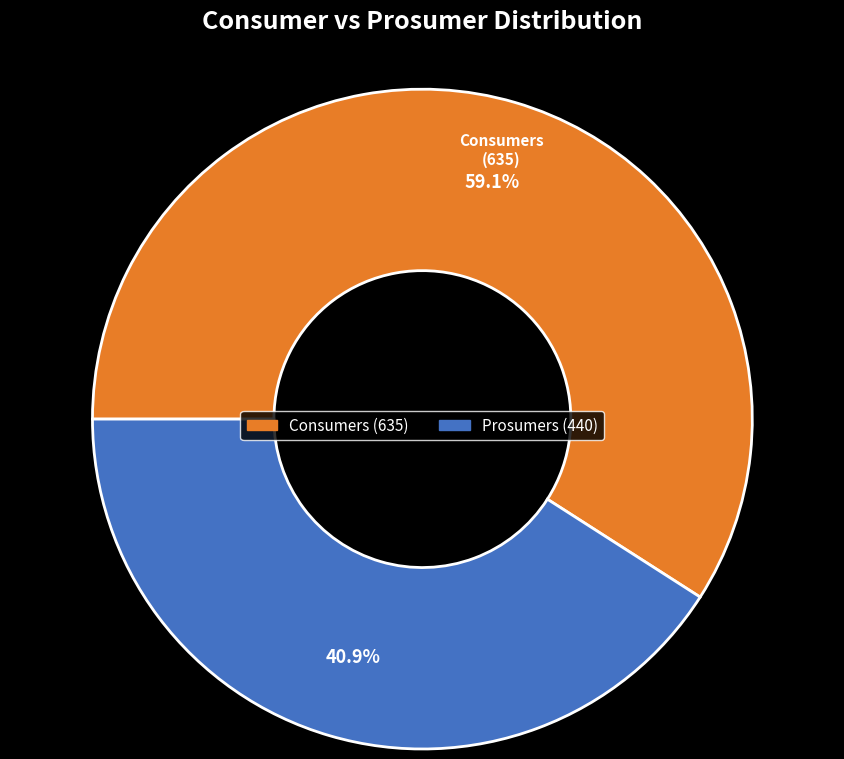

To the nearest percent, what is the combined percentage of Prosumers and Consumers?

100%